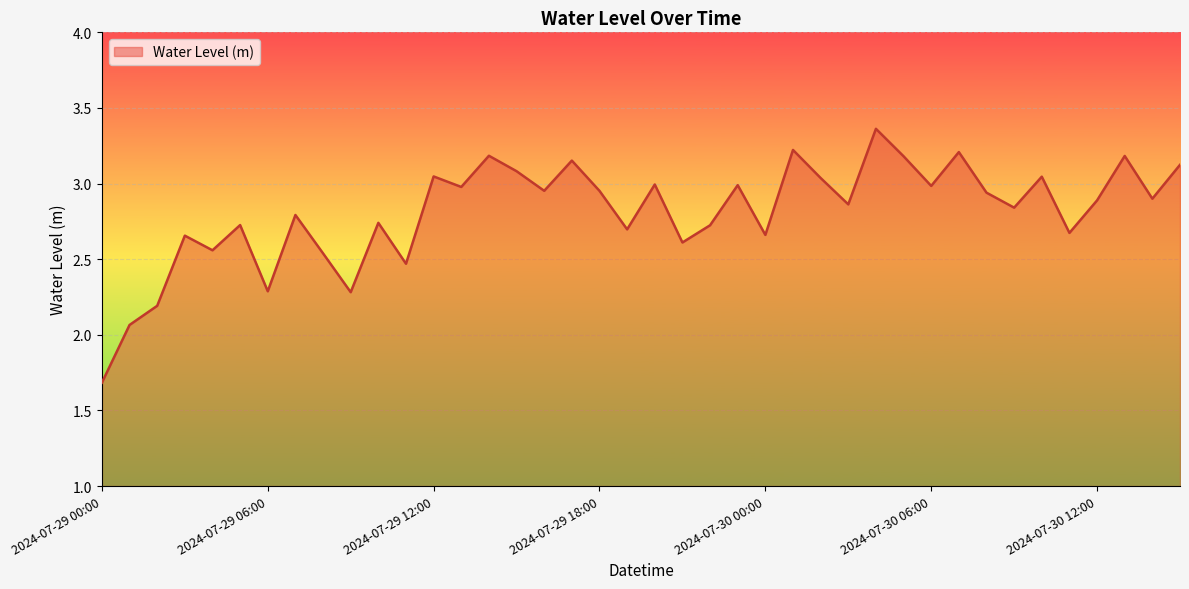

Does the chart have visible grid lines?

Yes